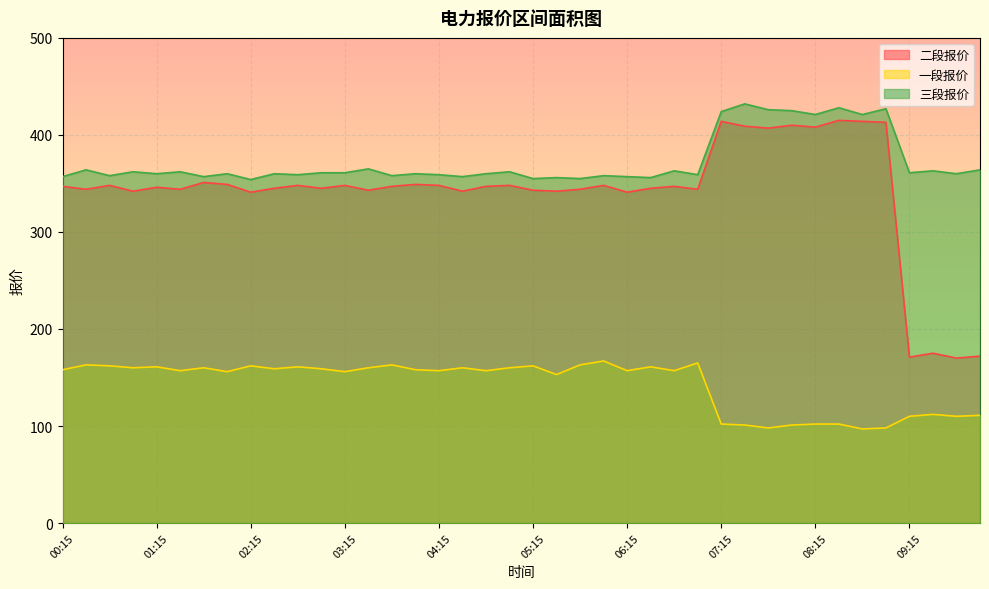

True or false: 一段报价 and 三段报价 intersect in this chart.

False